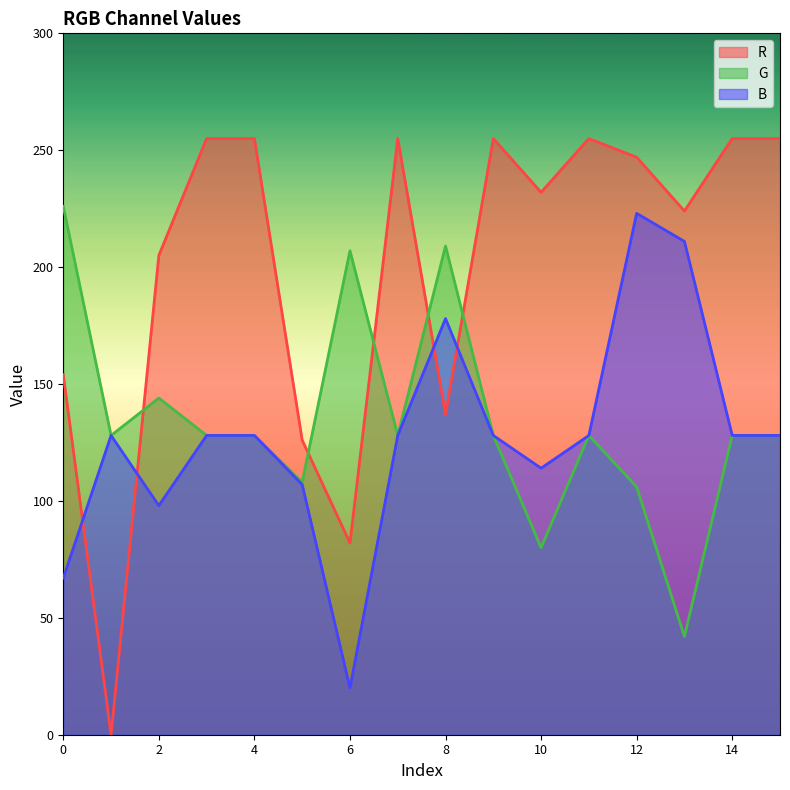

What is the value of the B point at the 3rd from the left?

98